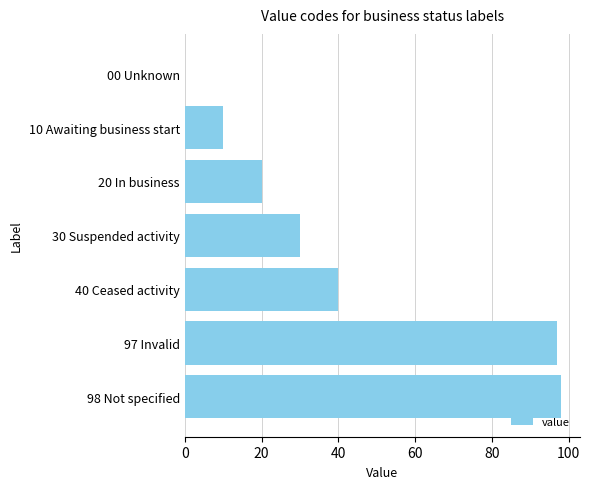

Is it true that the value at 40 Ceased activity is 40?

True